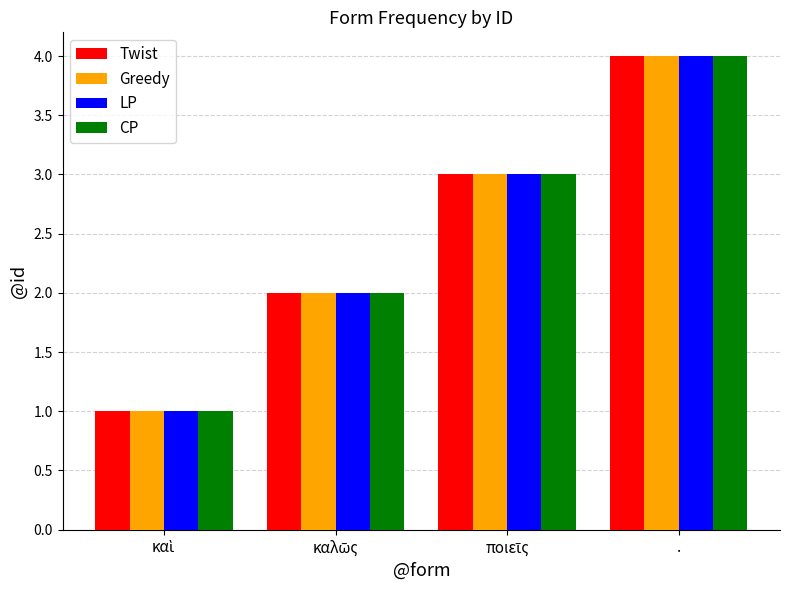

What is the total value across all series at .?

16